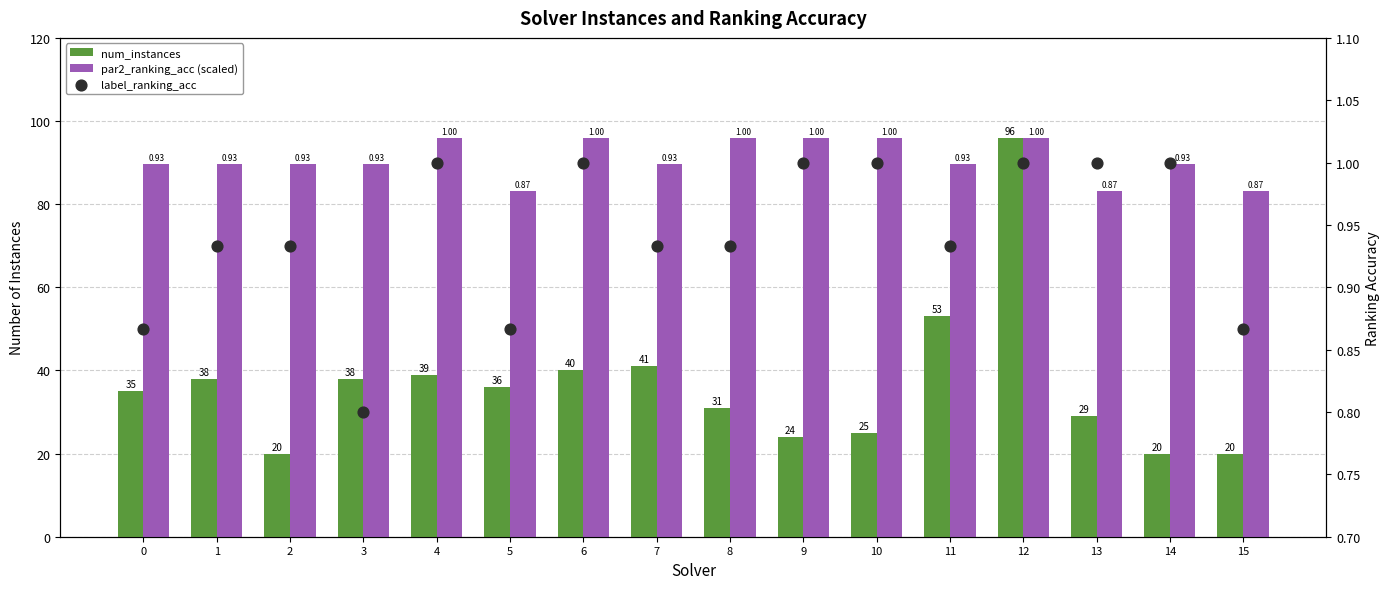

Which series contains the highest Y value?

num_instances